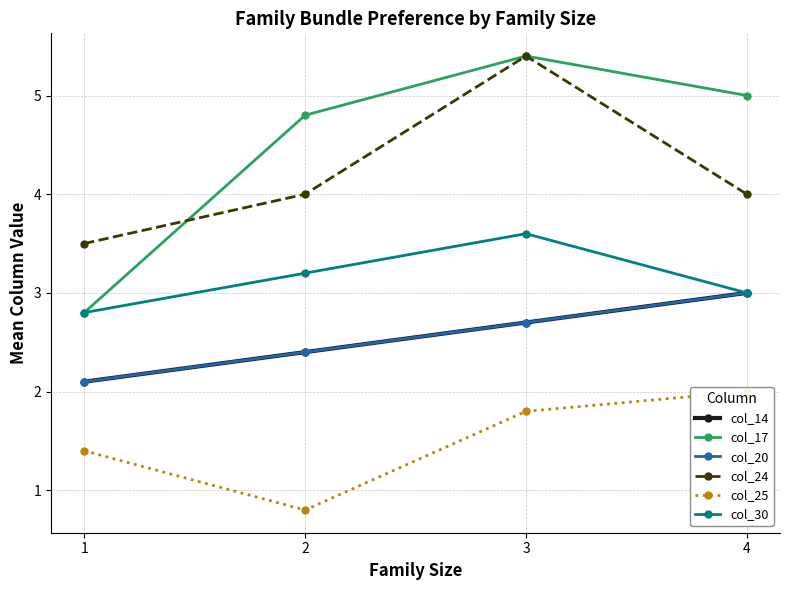

Reading right to left, transcribe all the data shown in this chart.

col_14: 4=3.0	3=2.7	2=2.4	1=2.1
col_17: 4=5.0	3=5.4	2=4.8	1=2.8
col_20: 4=3.0	3=2.7	2=2.4	1=2.1
col_24: 4=4.0	3=5.4	2=4.0	1=3.5
col_25: 4=2.0	3=1.8	2=0.8	1=1.4
col_30: 4=3.0	3=3.6	2=3.2	1=2.8